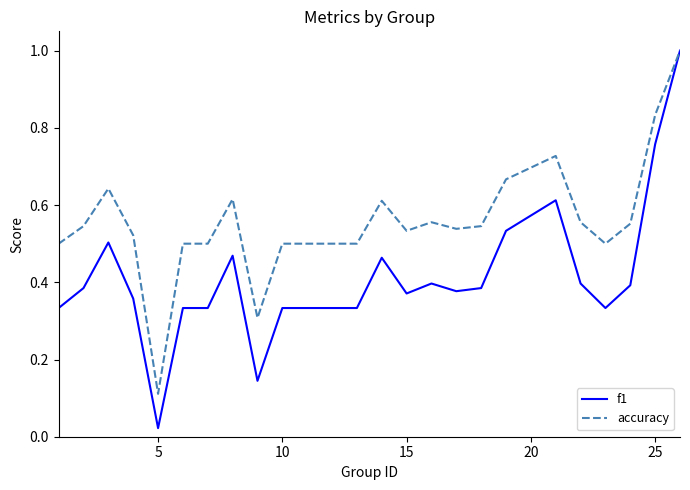

What is the greatest value displayed?

1.0